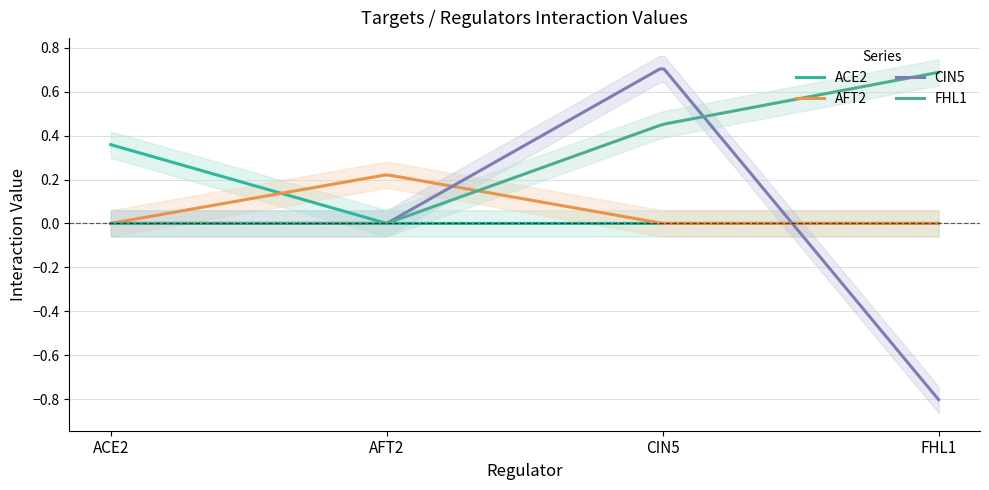

The ACE2 series shows -0.2 at FHL1. True or false?

False